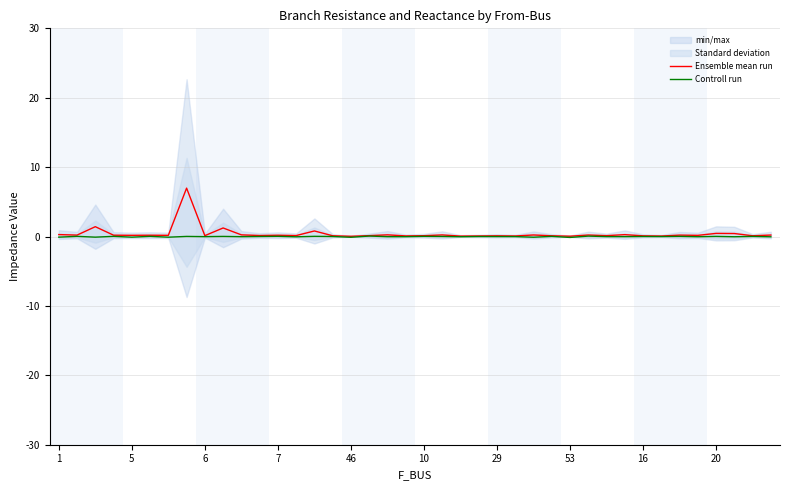

True or false: Ensemble mean run has a value of 0.0 at 53.

True